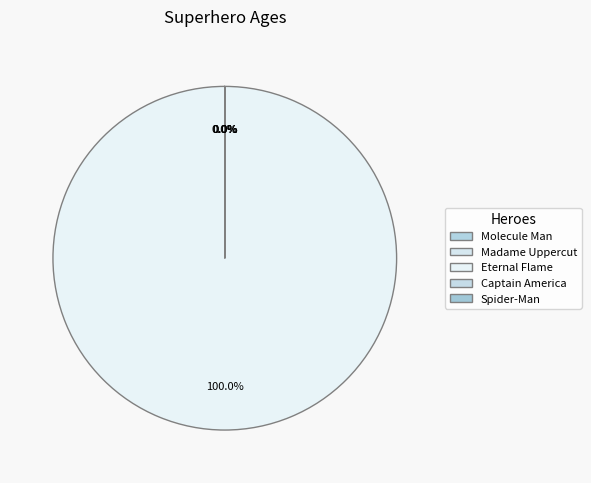

True or false: Spider-Man accounts for 5% of the total.

False